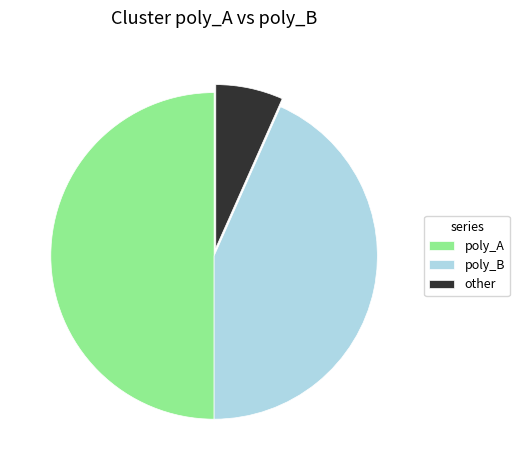

The other slice represents 7% of the pie. True or false?

True